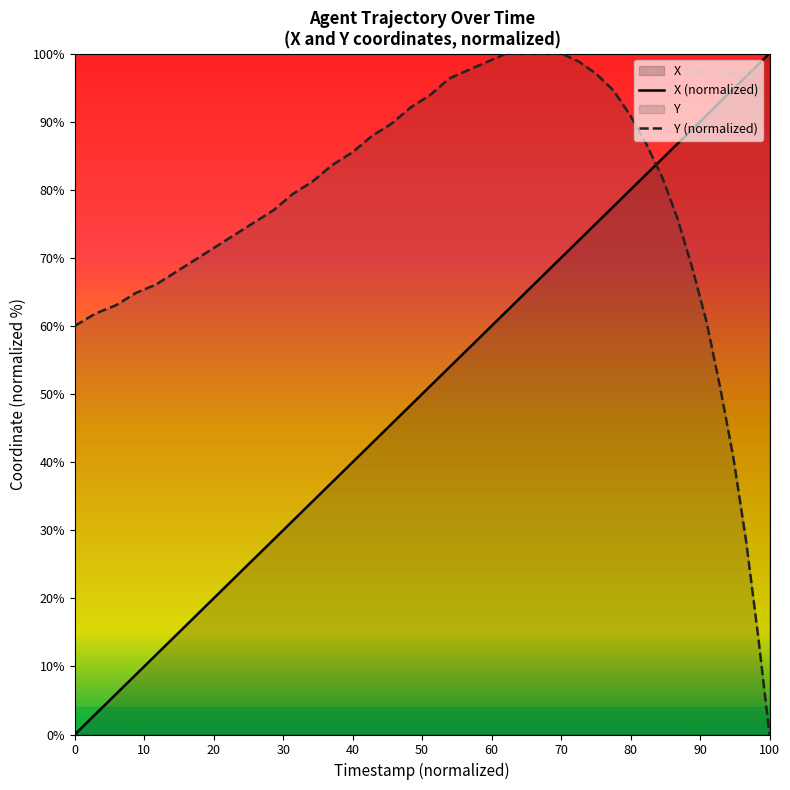

True or false: X (normalized) has a value of 100.0 at 100.

True